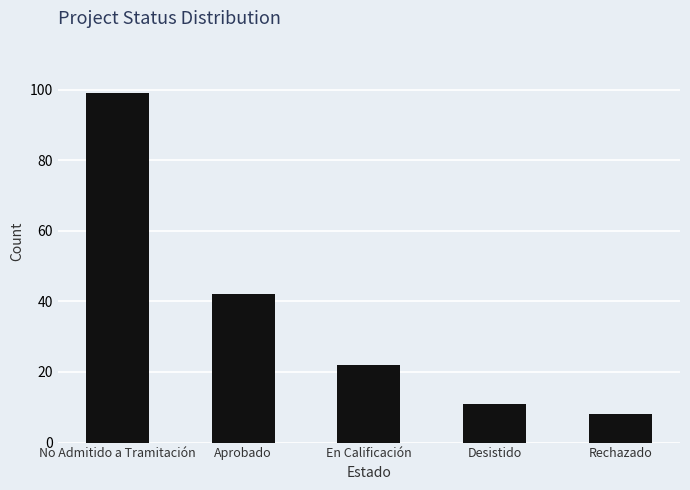

What is the maximum value shown in the chart?

99